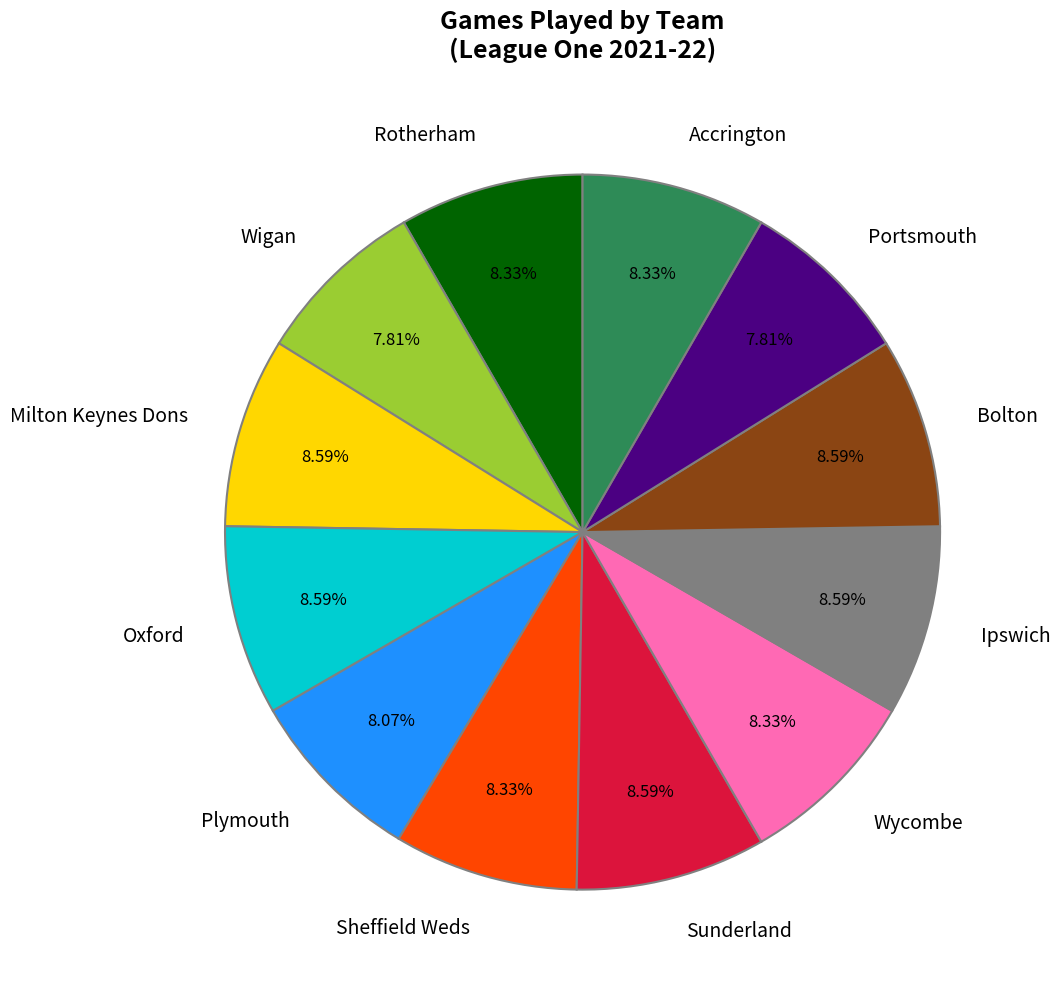

Is there a majority slice in this chart?

No